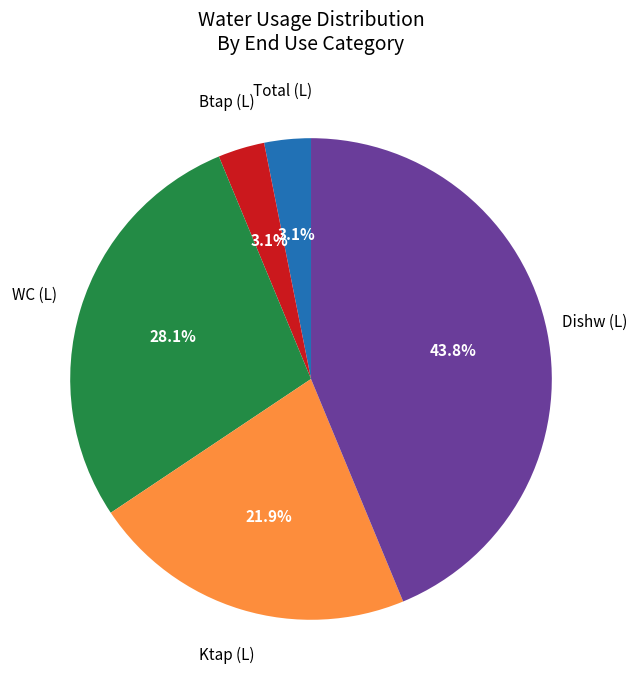

Is the sum of Btap (L) and Ktap (L) greater than half?

No